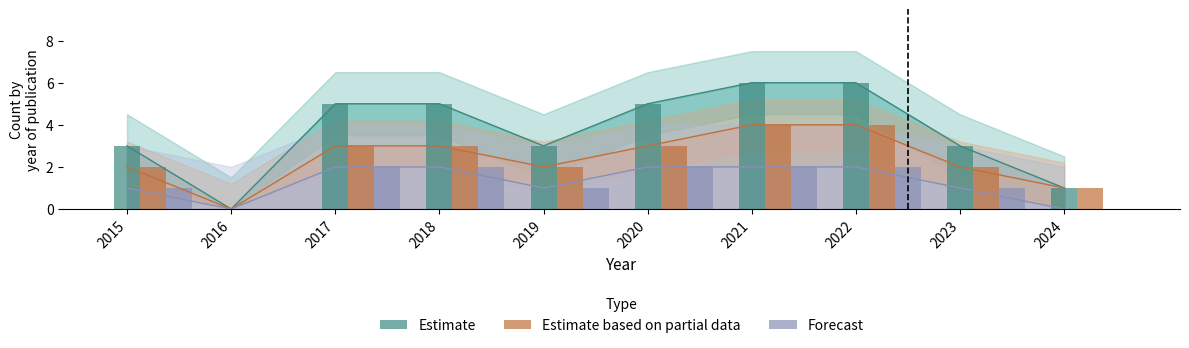

How many bars are there in total?

30